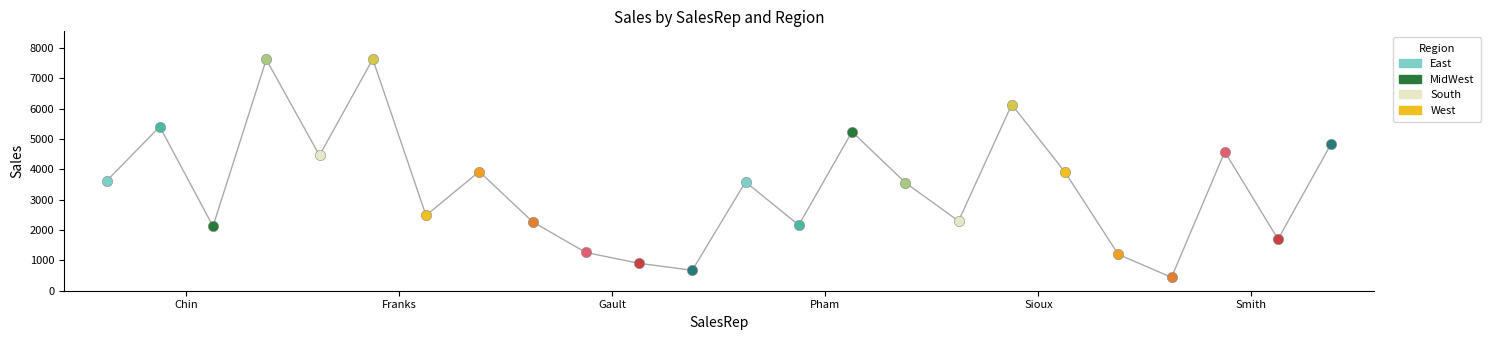

Which series reaches the maximum Y coordinate?

Franks